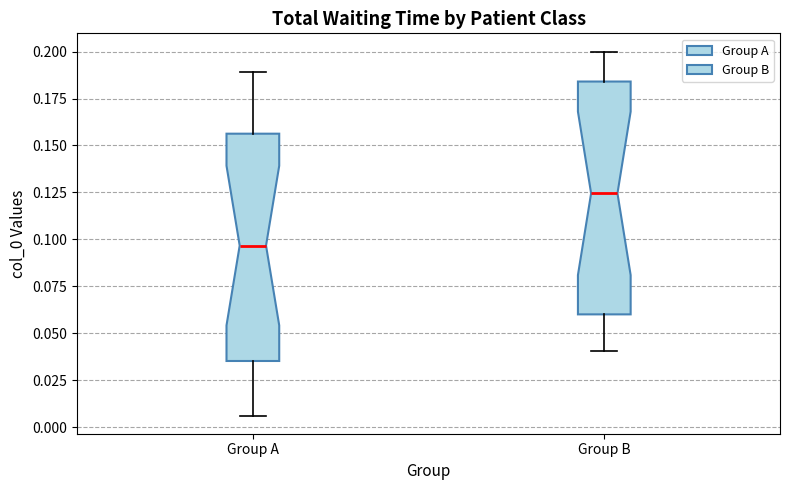

Reading left to right, read every box against the y-axis: the position of its median line, the range the box covers, and the ends of its whiskers. The values are not printed on the chart, so give them approximately, as read against the axis.

Group A: median 0.095, box 0.035 to 0.155, whiskers 0.005 to 0.190
Group B: median 0.125, box 0.060 to 0.185, whiskers 0.040 to 0.200